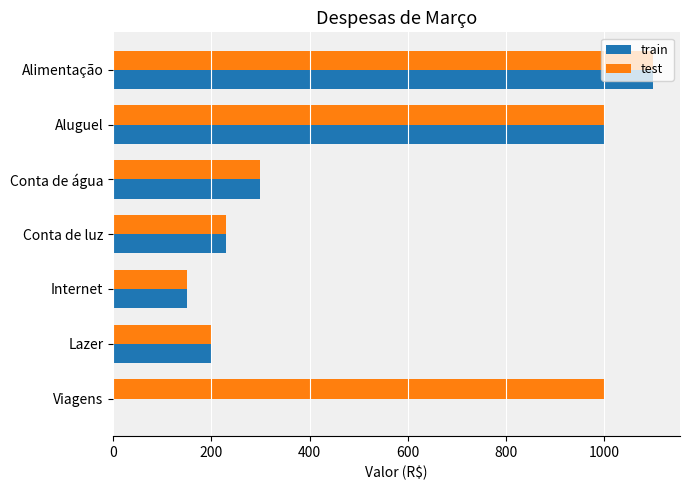

What are all the series names shown in the legend?

train, test